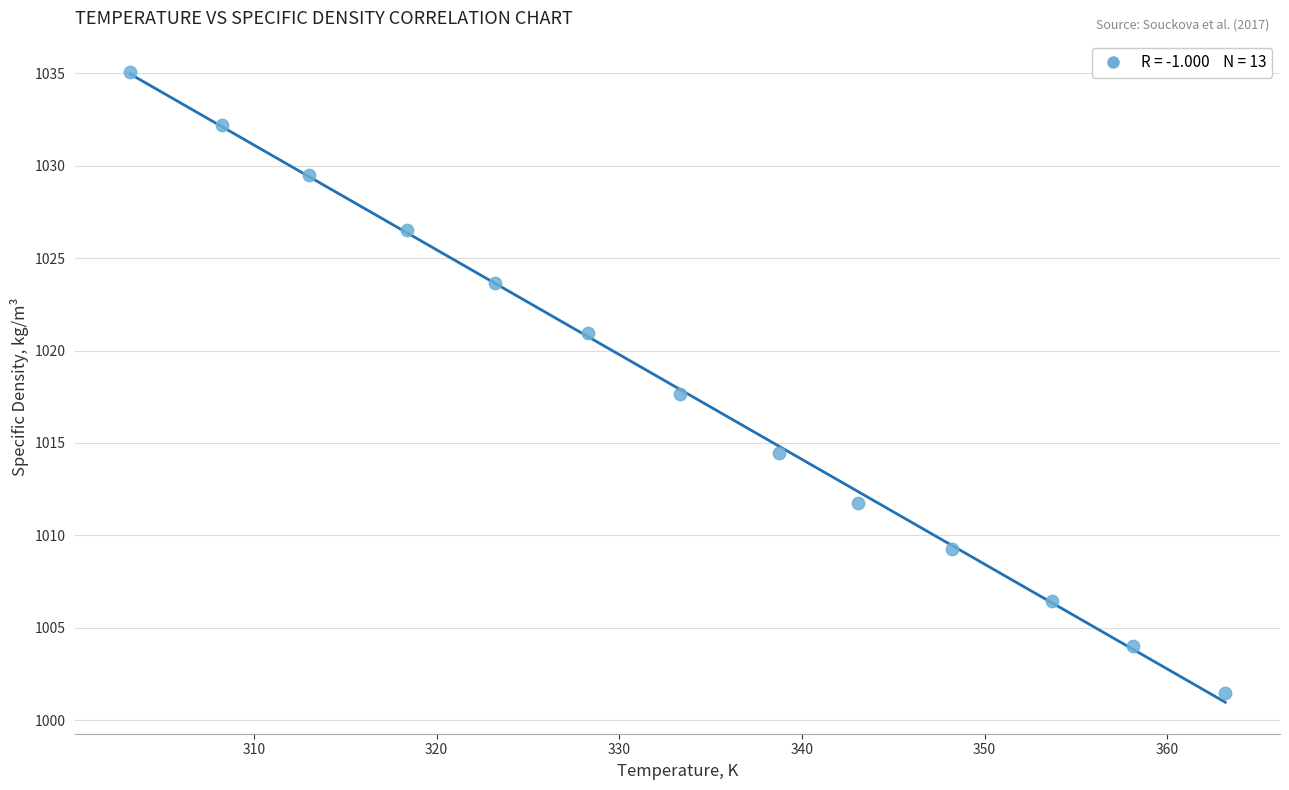

What is the range of X values (max minus min)?

59.9